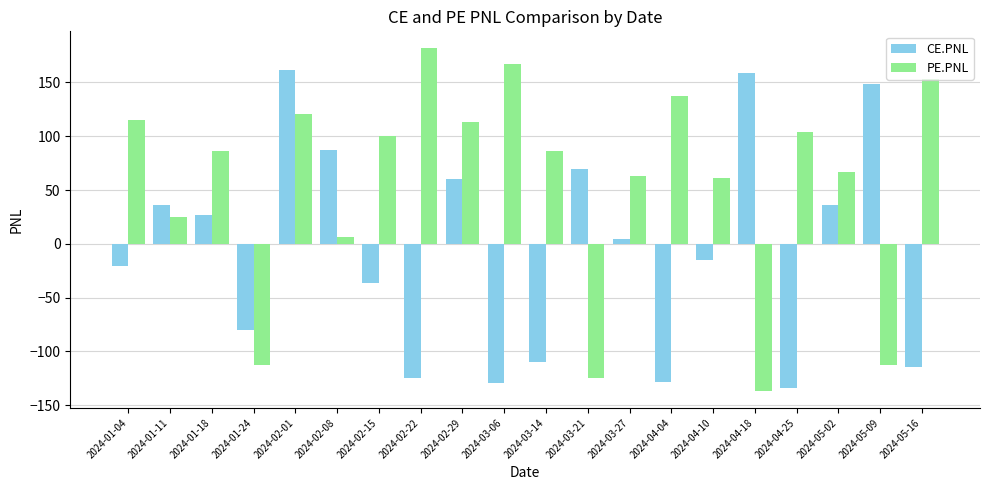

At which category is the sum across all series the highest?

2024-02-01